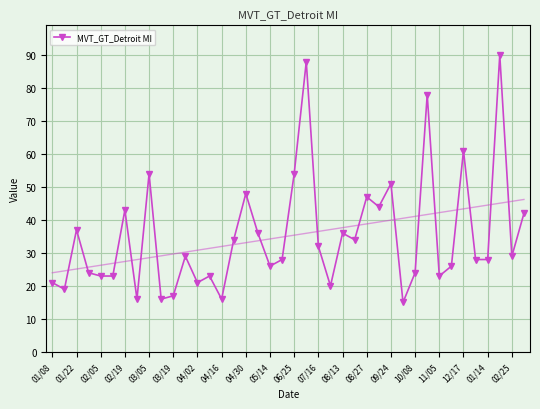

What is the difference between the maximum and minimum values?

75